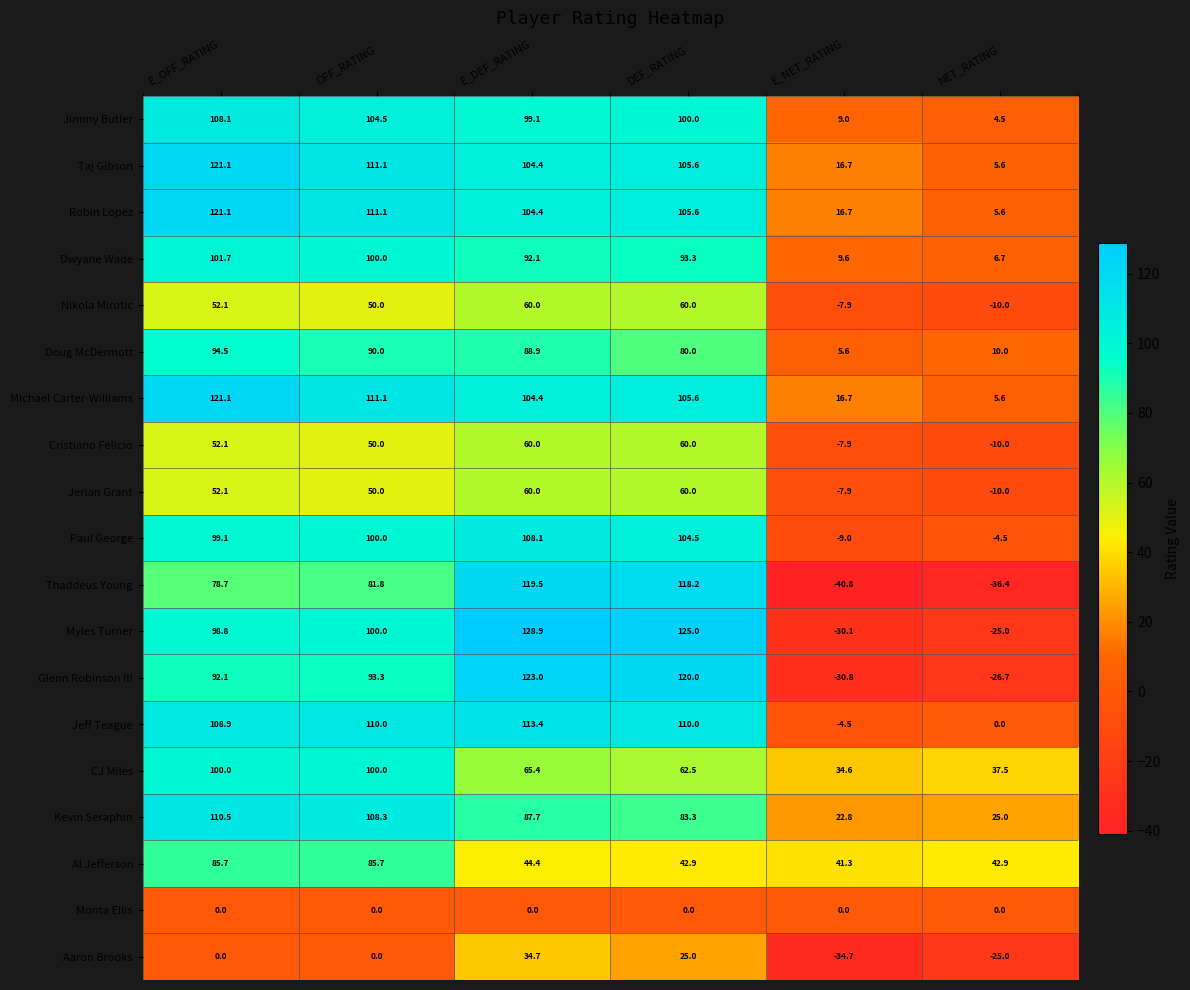

True or false: Robin Lopez has a value of 156.7 at E_DEF_RATING.

False